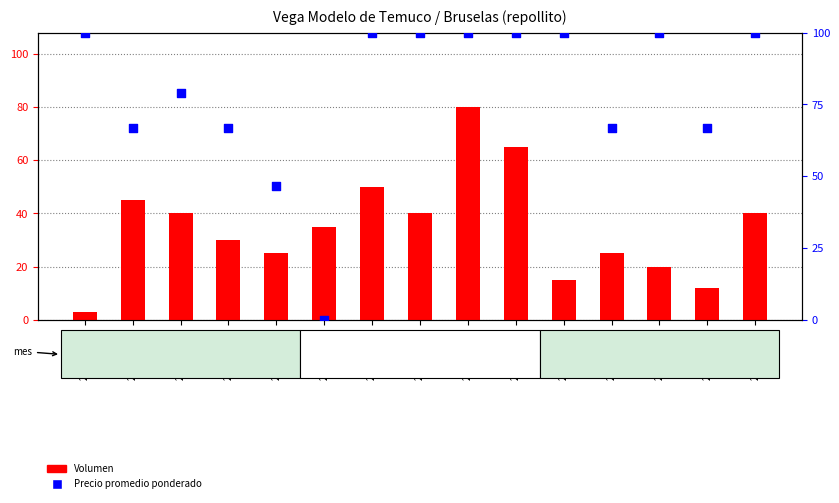

At how many categories does at least one series exceed 43?

14